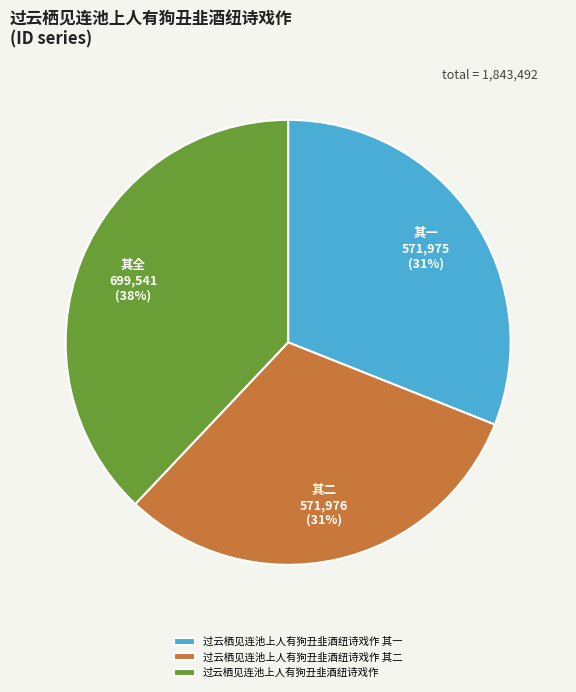

Does 过云栖见连池上人有狗丑韭酒纽诗戏作 其二 account for over 50% of the chart?

No